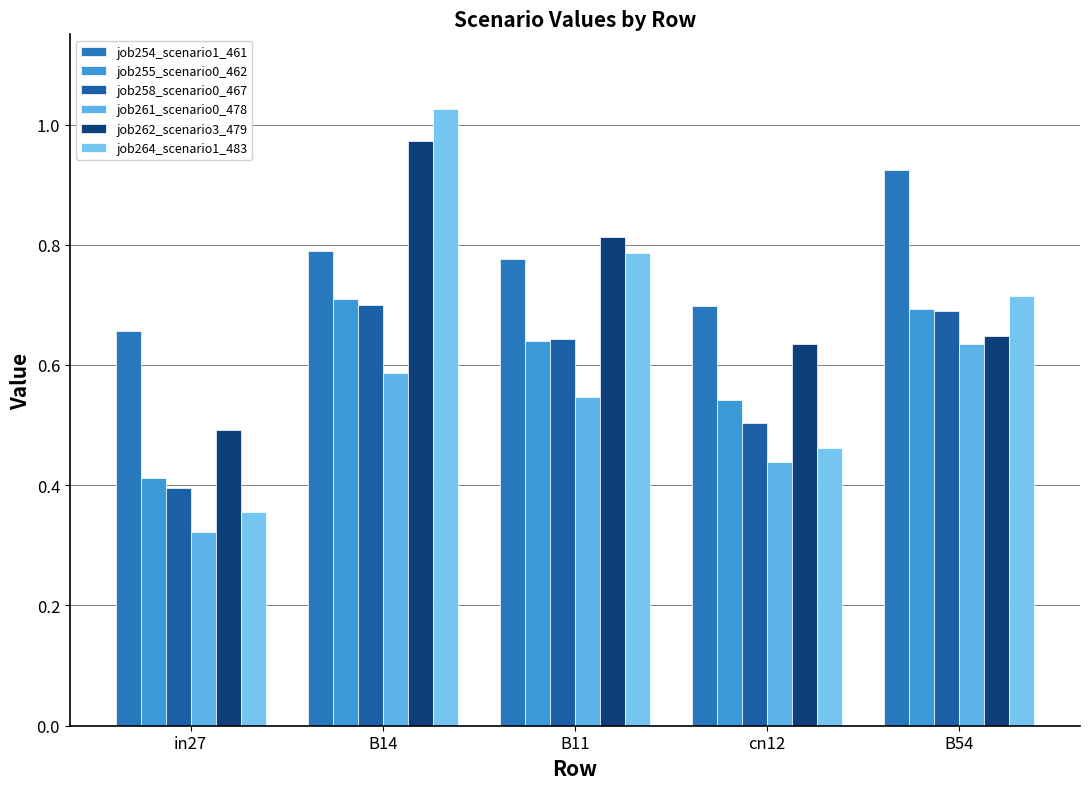

What is the average value of the job261_scenario0_478 series?

0.5